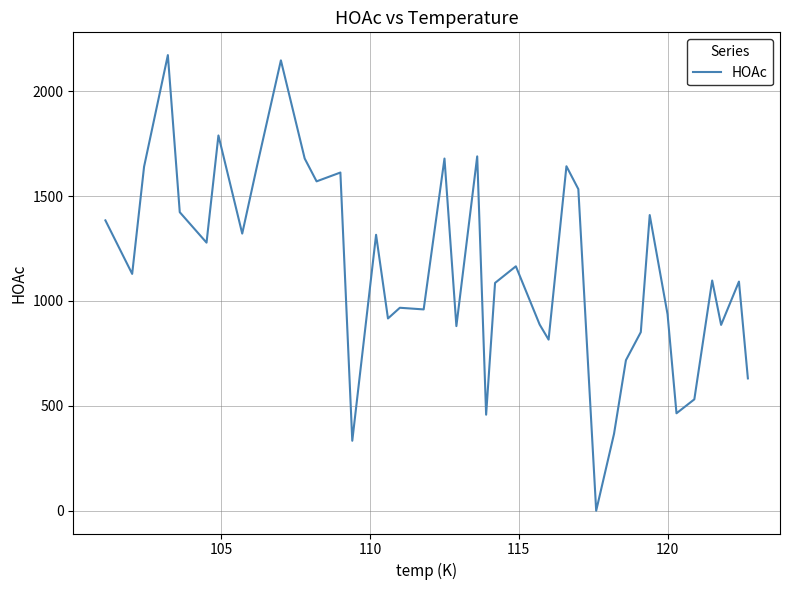

What is the difference between the maximum and minimum values?

2172.3